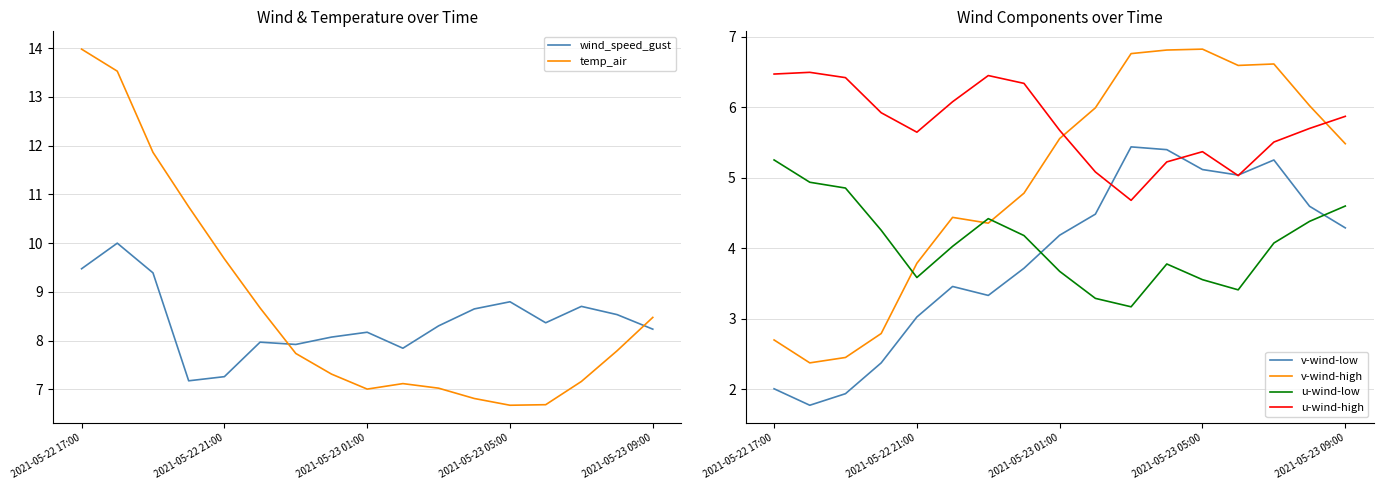

True or false: v-wind-high and v-wind-low intersect in this chart.

False